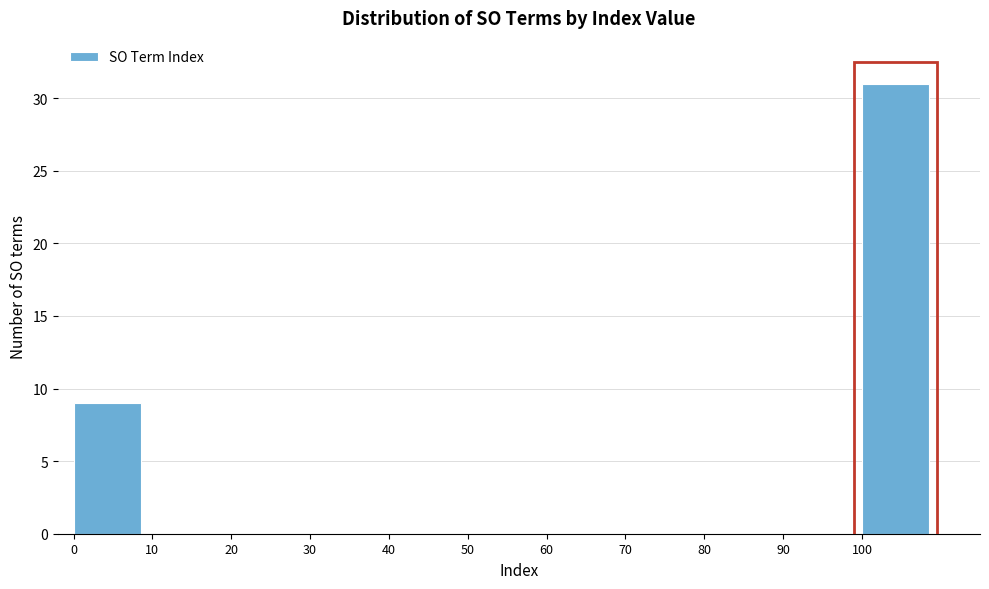

Reading left to right, list every bar in this chart as the range it spans on the x-axis followed by its height. The values are not printed on the chart, so give them approximately, as read against the axis.

0 to 10: 9
10 to 20: 0
20 to 30: 0
30 to 40: 0
40 to 50: 0
50 to 60: 0
60 to 70: 0
70 to 80: 0
80 to 90: 0
90 to 100: 0
100 to 110: 31